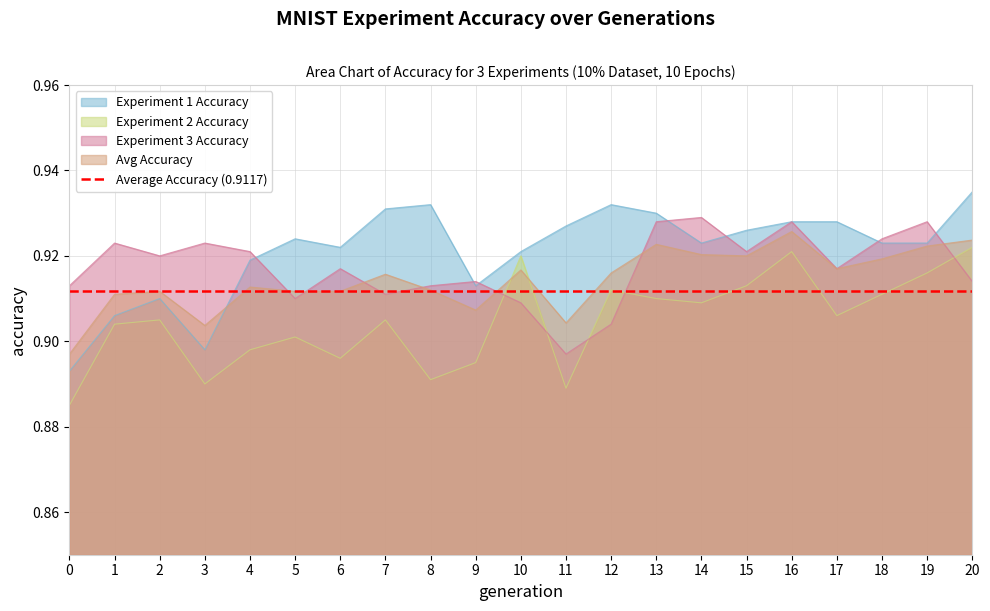

Which series ends up on top after the final intersection of Avg Accuracy and Experiment 3 Accuracy?

Avg Accuracy